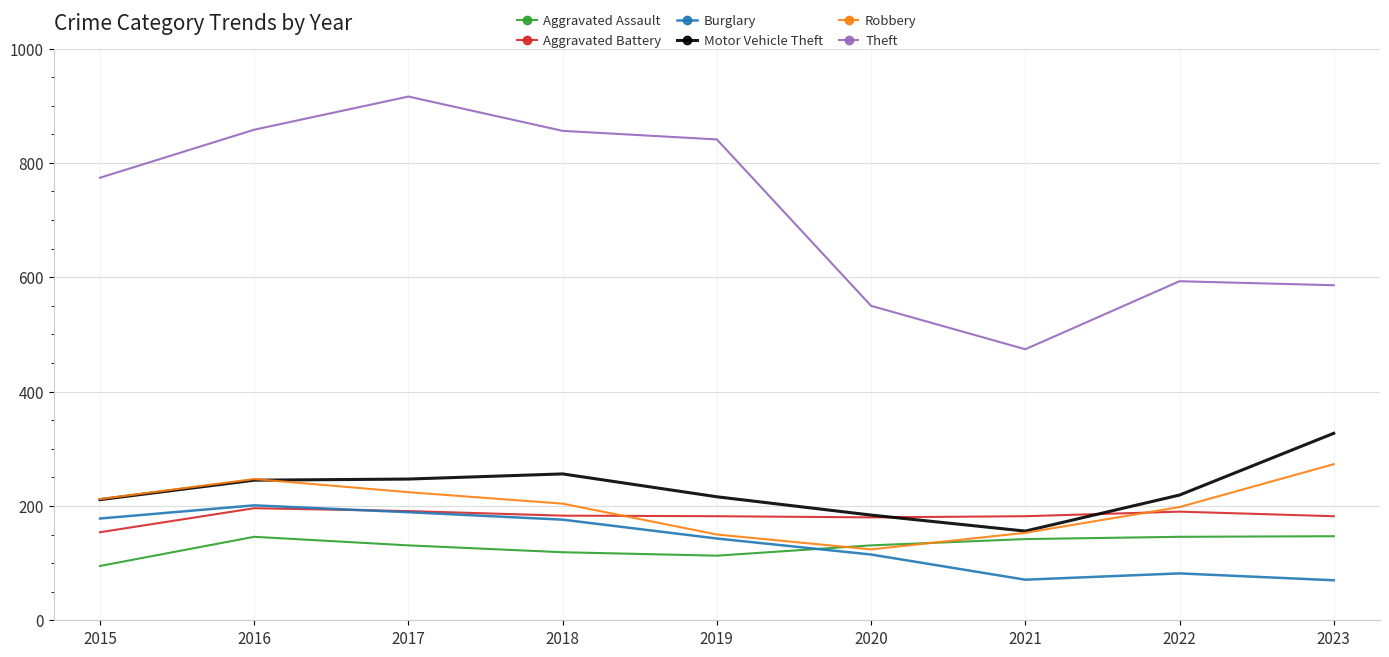

What is the lowest value of the Aggravated Battery series?

154